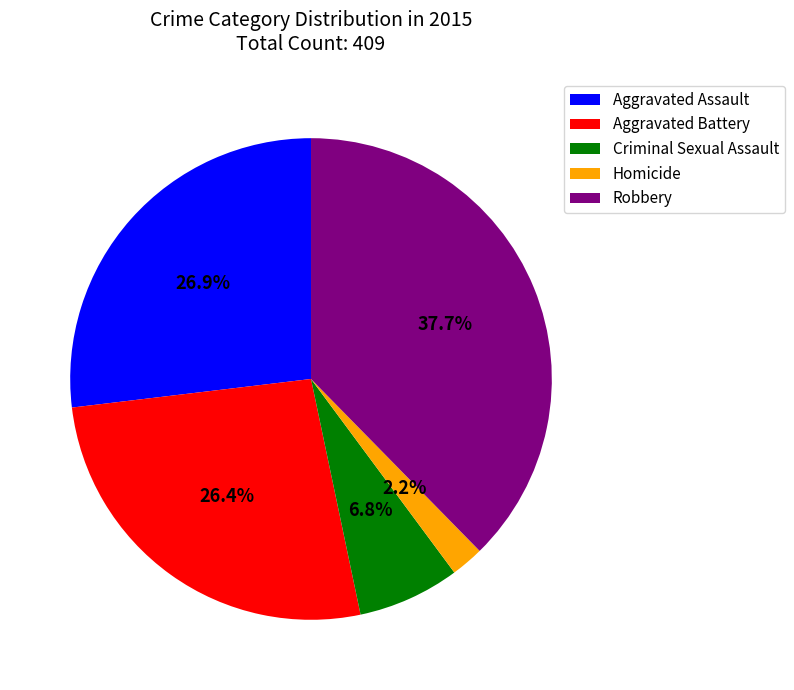

To the nearest percent, what is the difference between the Aggravated Battery and Homicide slice percentages?

24%